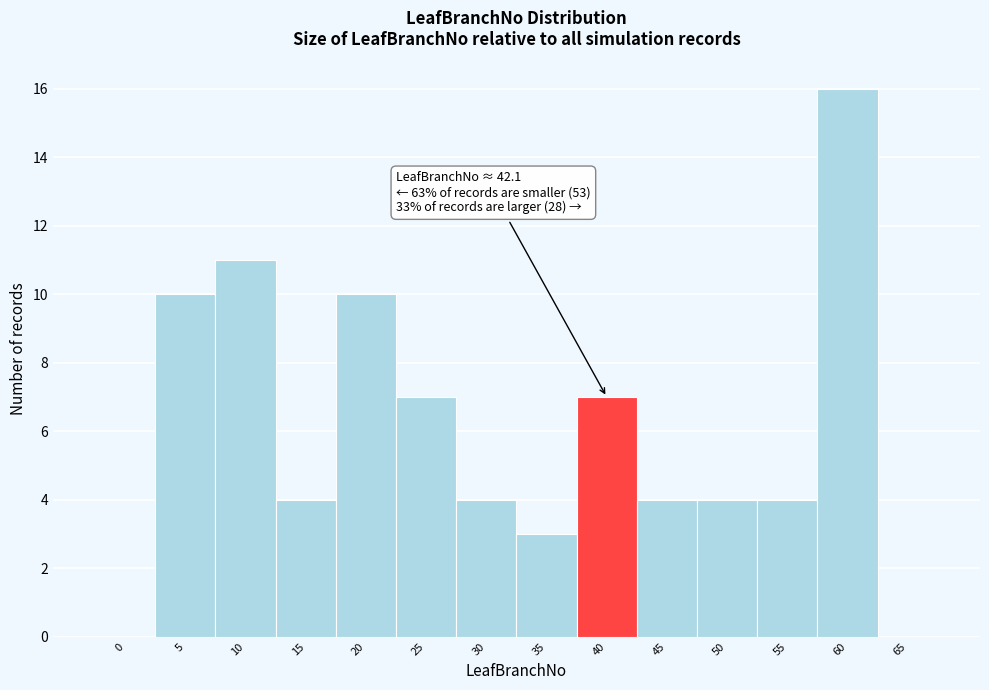

Reading left to right, what are all the values shown in this chart?

0=0	5=10	10=11	15=4	20=10	25=7	30=4	35=3	40=7	45=4	50=4	55=4	60=16	65=0